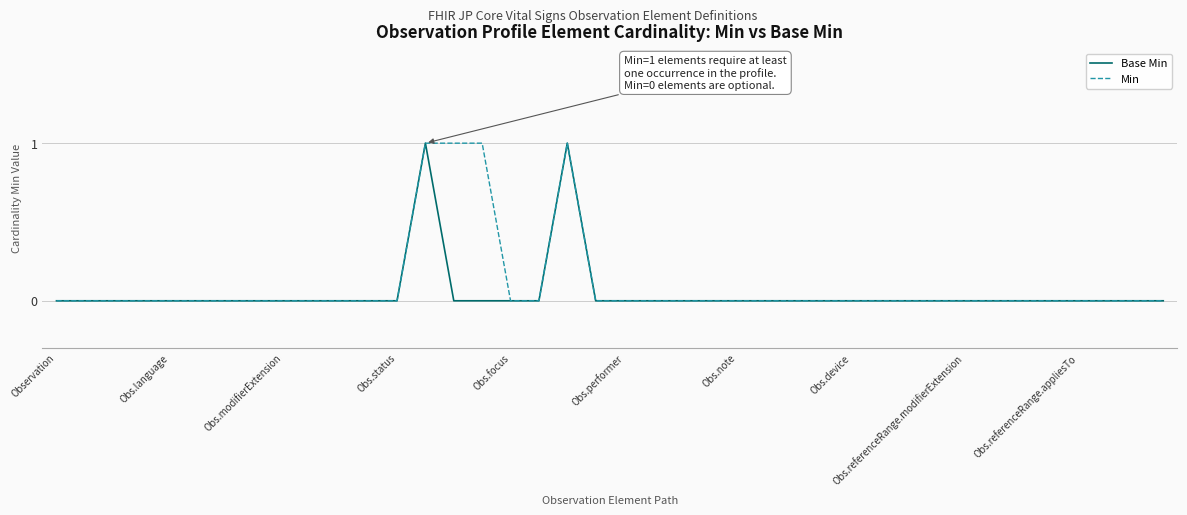

Reading left to right, transcribe all the data shown in this chart.

Base Min: 0	0	0	0	0	0	0	0	0	0	0	0	0	1	0	0	0	0	1	0	0	0	0	0	0	0	0	0	0	0	0	0	0	0	0	0	0	0	0	0
Min: 0	0	0	0	0	0	0	0	0	0	0	0	0	1	1	1	0	0	1	0	0	0	0	0	0	0	0	0	0	0	0	0	0	0	0	0	0	0	0	0